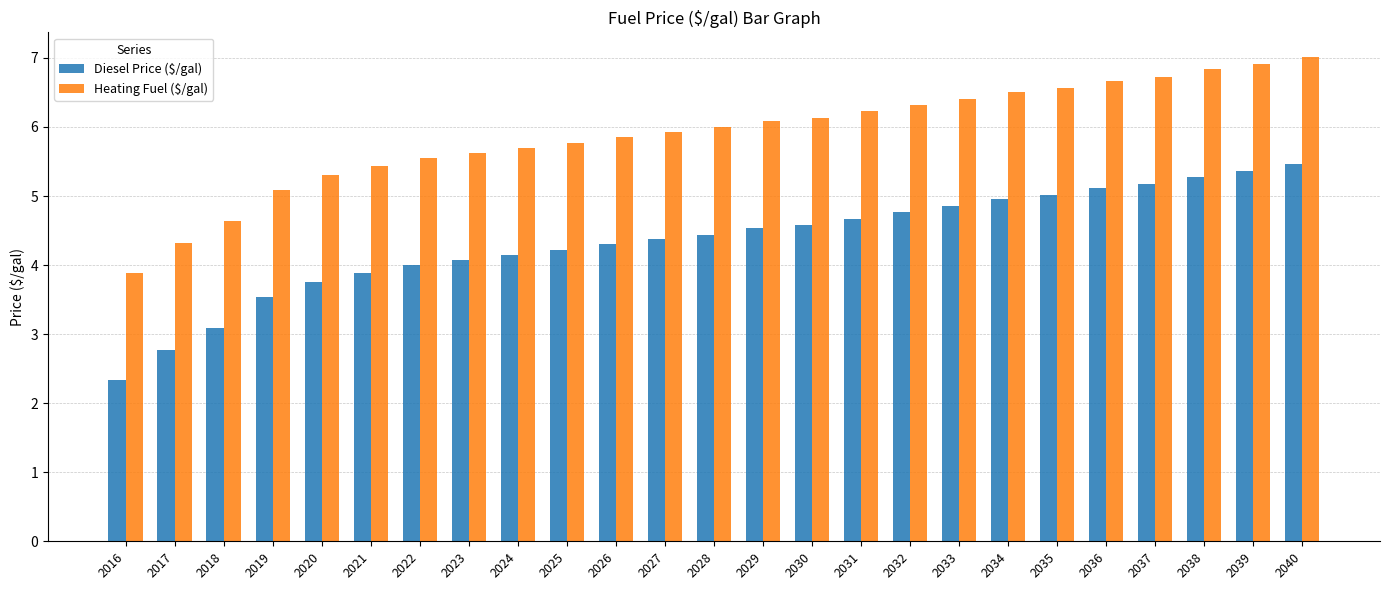

What is the sum of the Diesel Price ($/gal) values at 2023 and 2037?

9.3